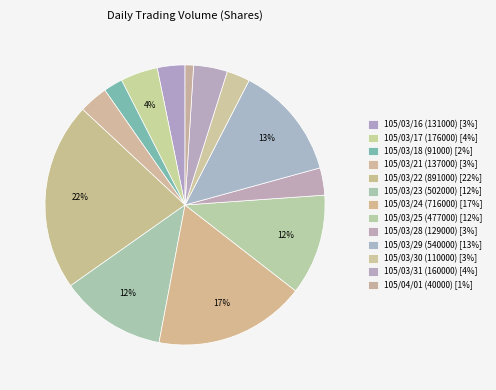

To the nearest percent, what is the combined percentage of 105/03/30 (110000) and 105/03/18 (91000)?

5%